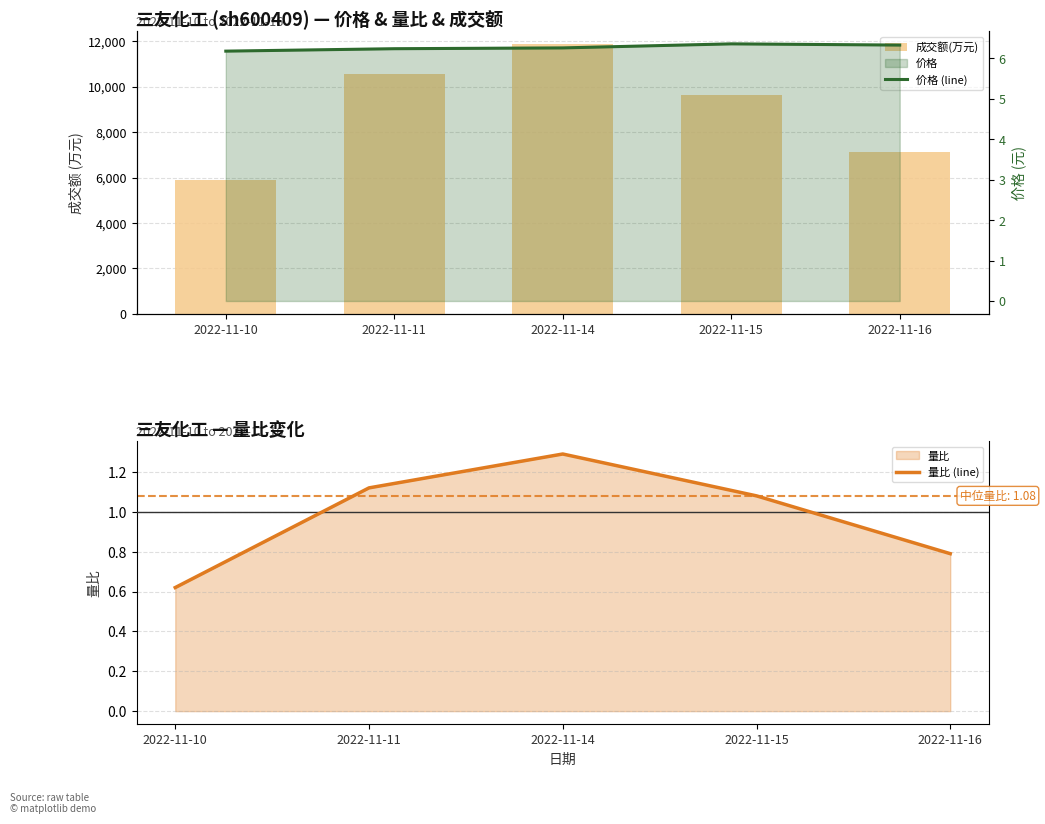

The value of 量比 (line) at 2022-11-14 is 1.3. True or false?

True